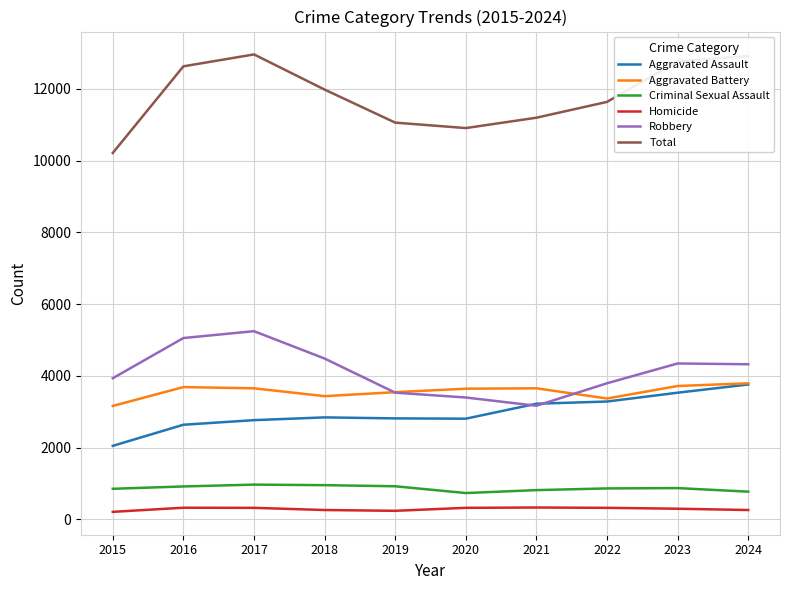

Rank the series at 2016 from lowest to highest value.

Homicide, Criminal Sexual Assault, Aggravated Assault, Aggravated Battery, Robbery, Total